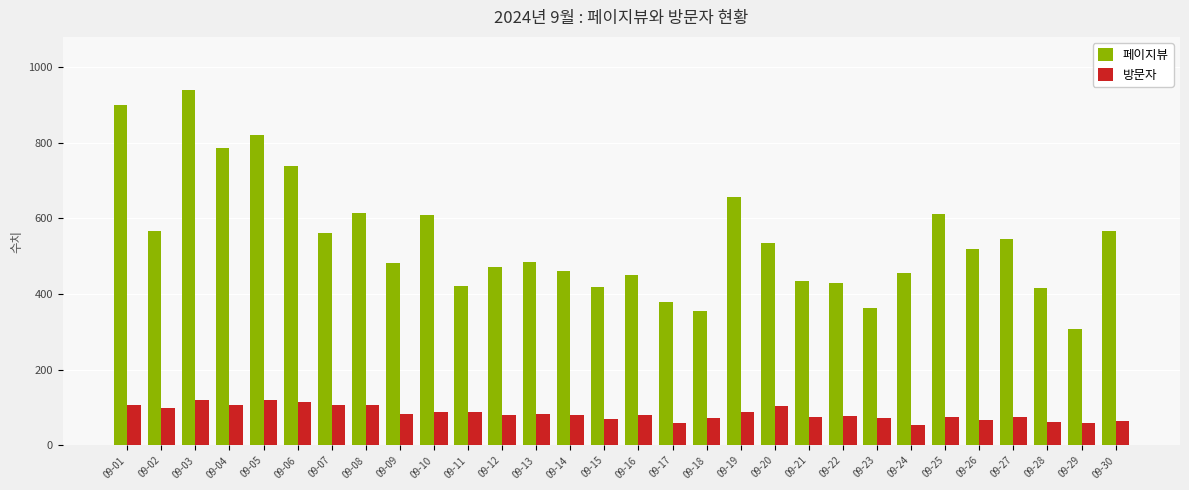

What is the difference between the 페이지뷰 values at 09-28 and 09-20?

118